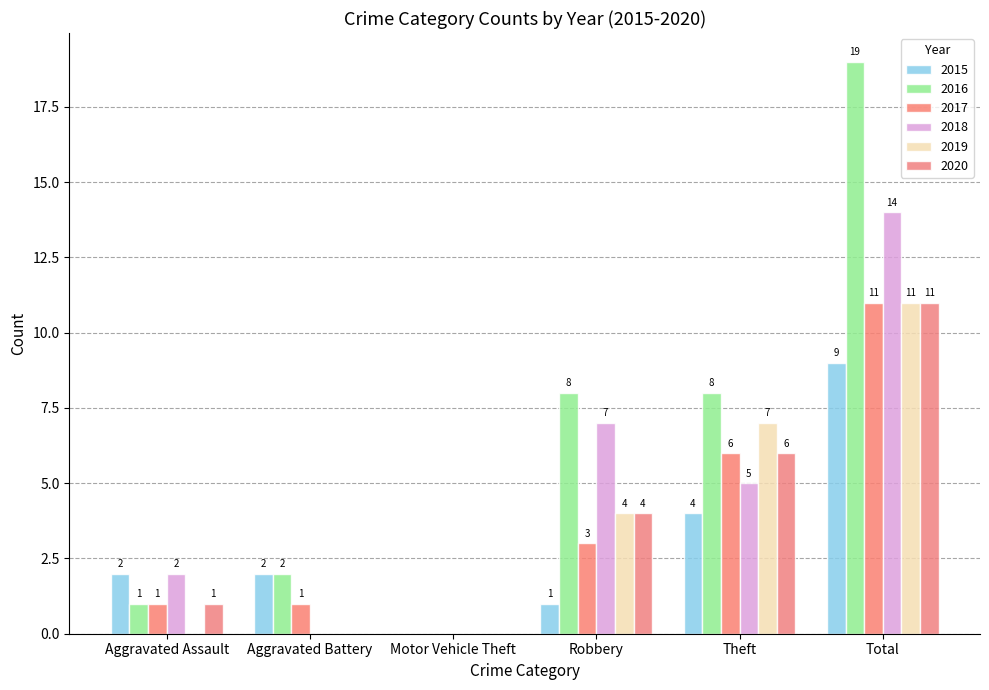

Reading left to right, extract all data points from this chart.

2015: 2	2	0	1	4	9
2016: 1	2	0	8	8	19
2017: 1	1	0	3	6	11
2018: 2	0	0	7	5	14
2019: 0	0	0	4	7	11
2020: 1	0	0	4	6	11